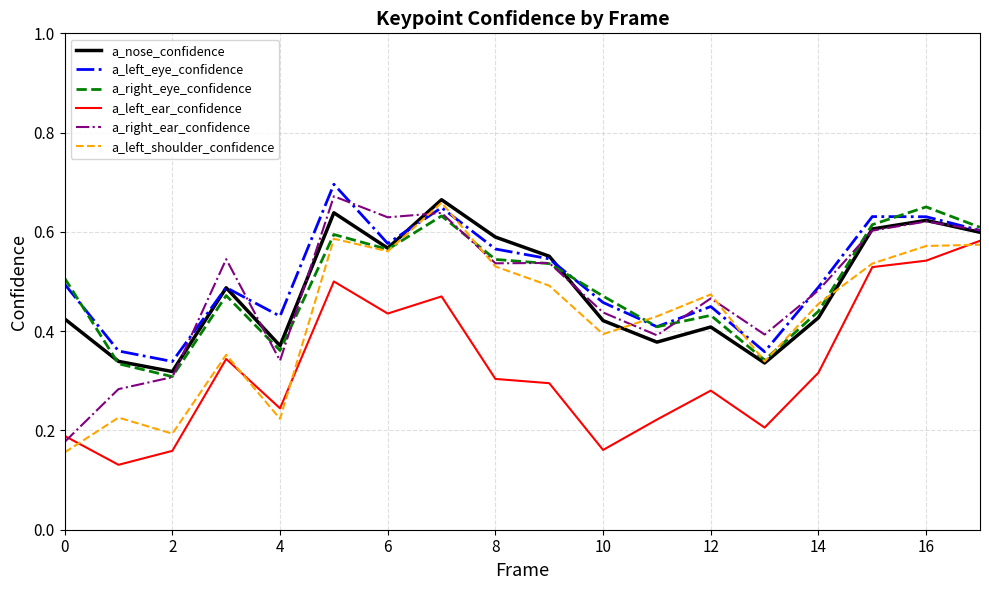

True or false: a_right_eye_confidence and a_left_ear_confidence intersect in this chart.

False